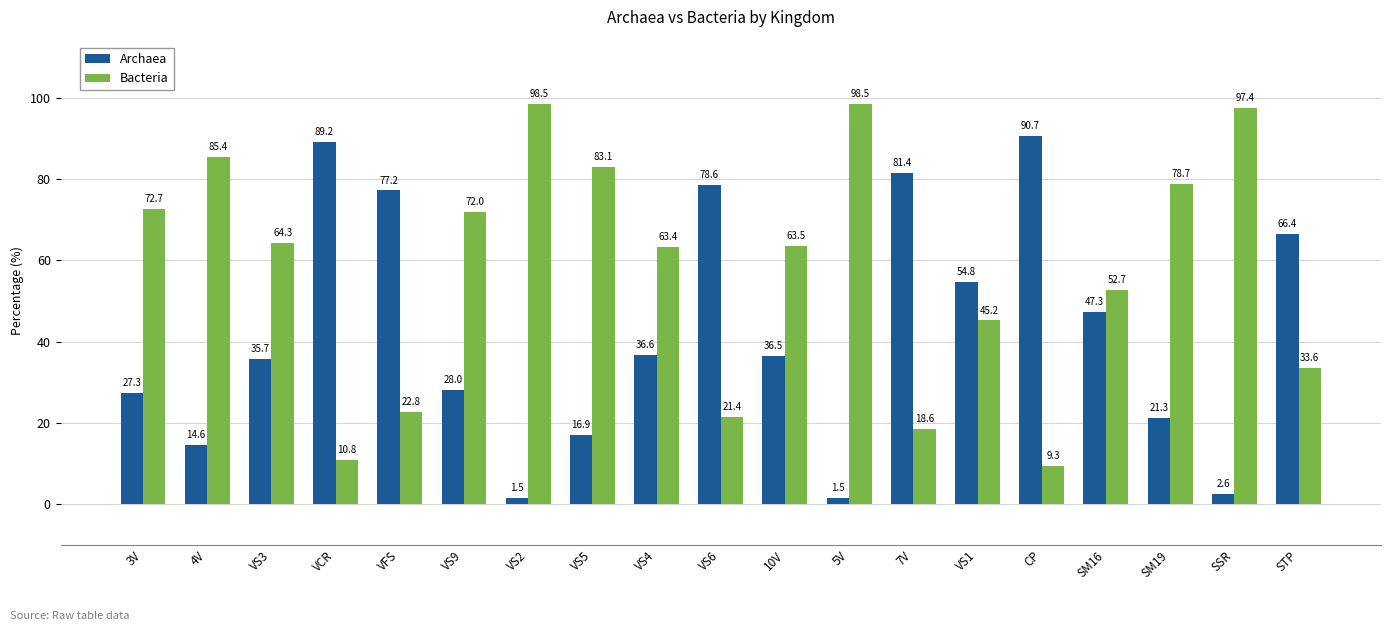

Which series has the largest total across all categories?

Bacteria